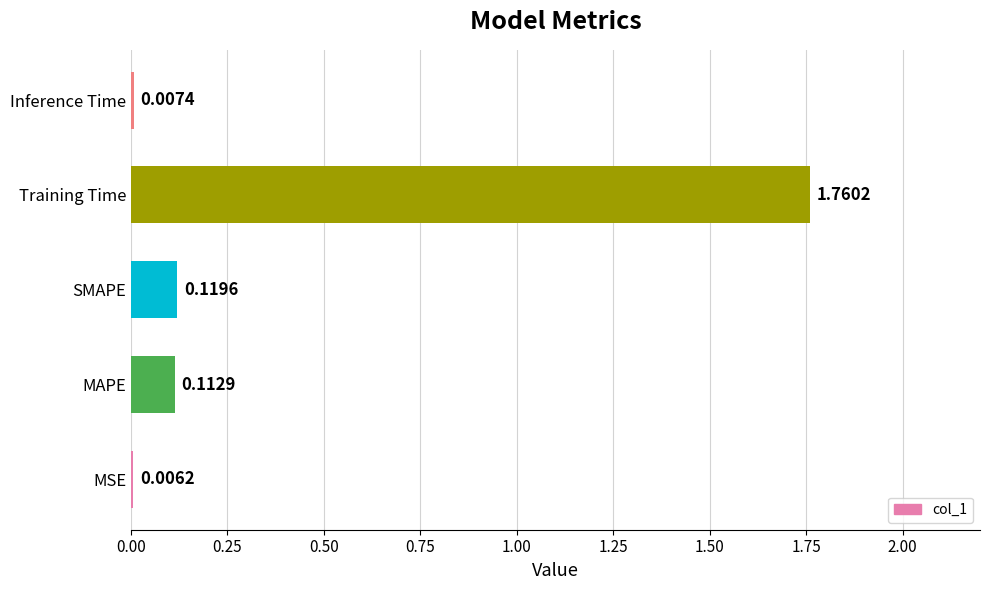

Are the bars horizontal?

Yes